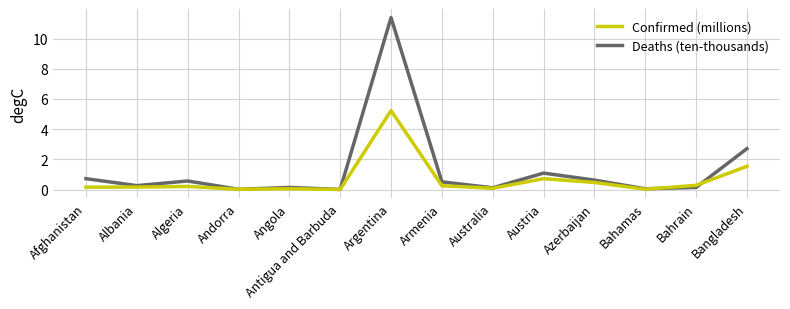

Which category has the highest value across all series?

Argentina